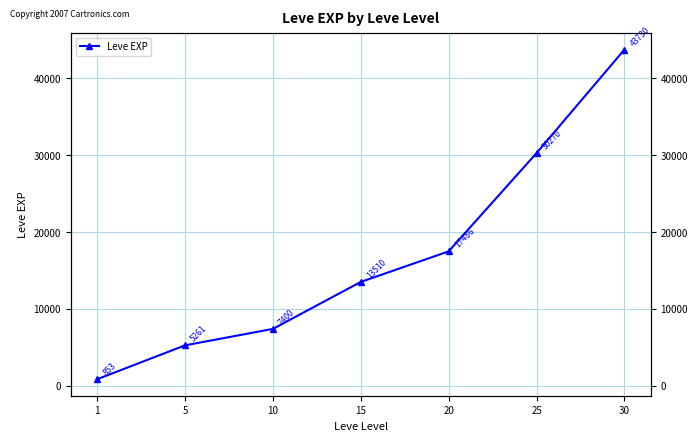

Does the chart have visible grid lines?

Yes